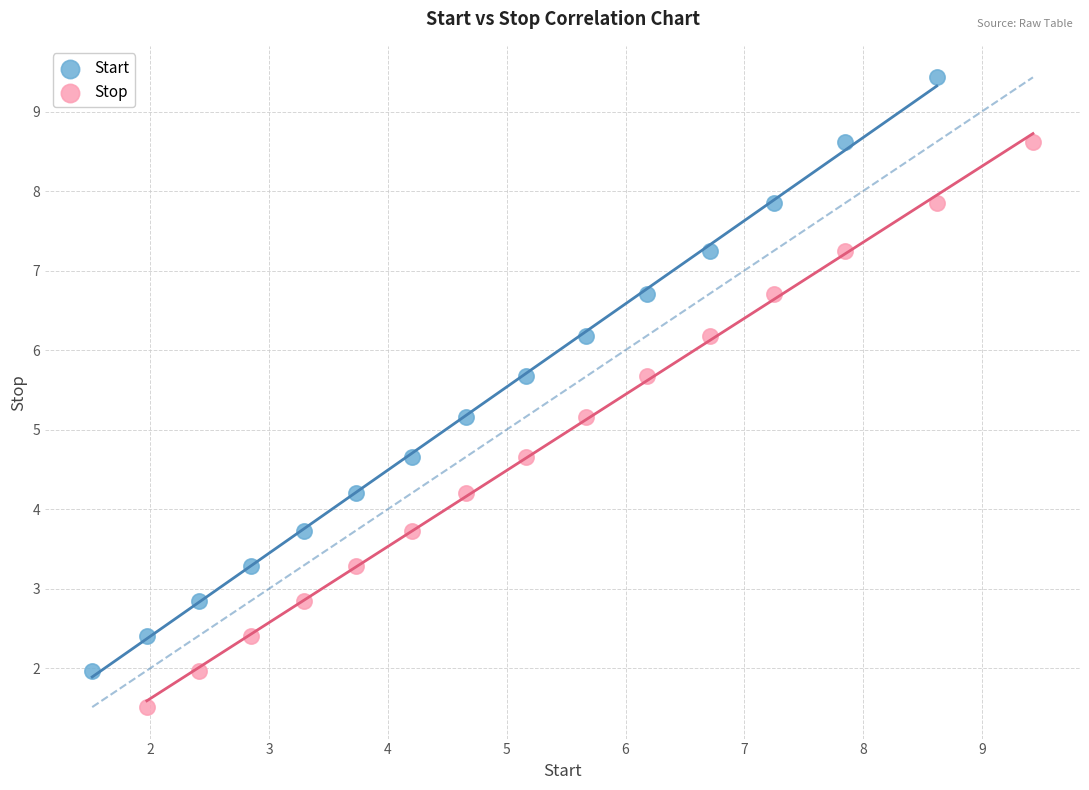

Which series reaches the minimum Y coordinate?

Stop